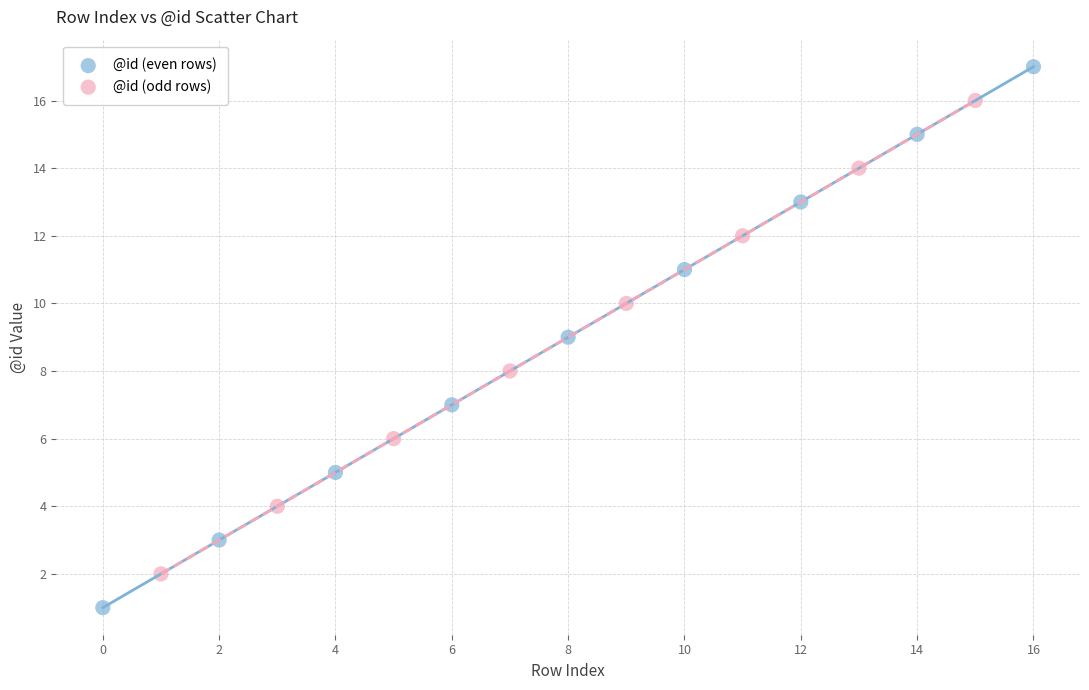

Which series contains the lowest Y value?

@id (even rows)